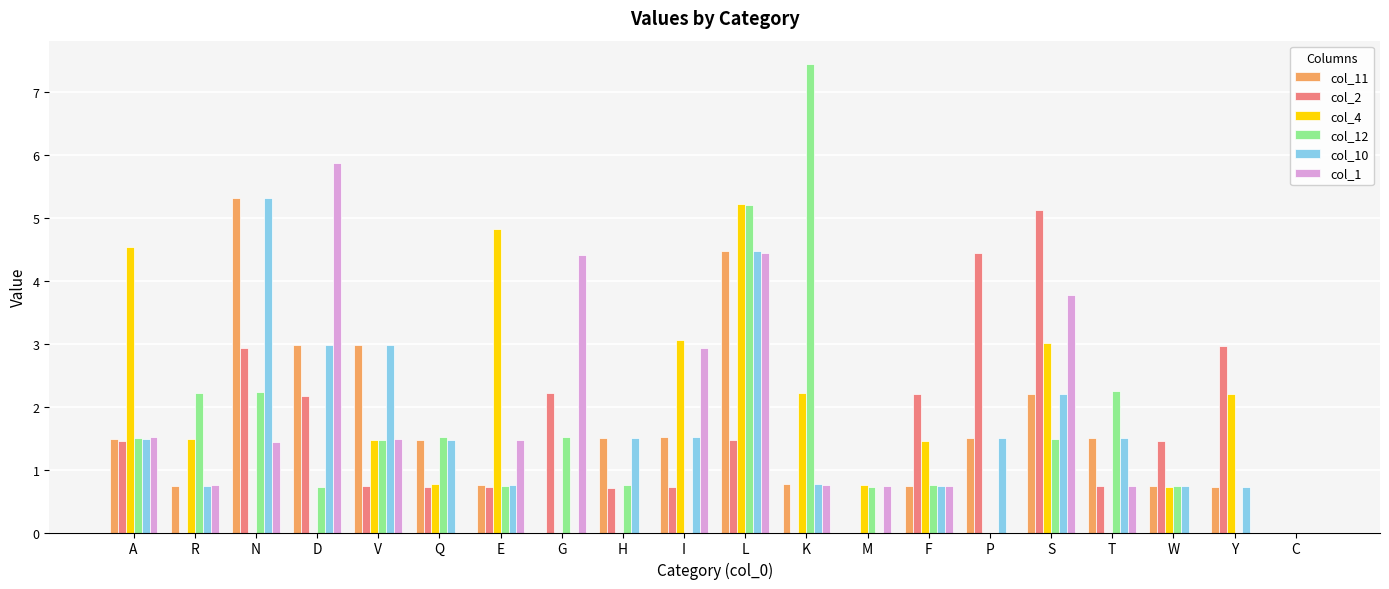

At which label does col_11 reach its peak?

N